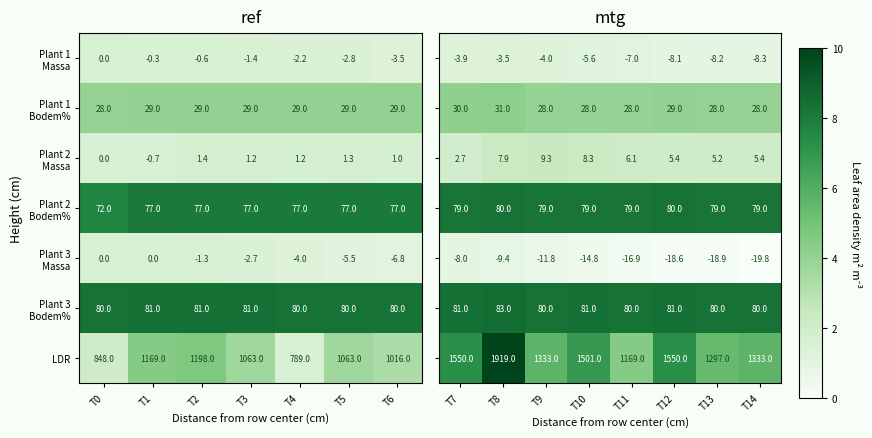

Is it true that LDR equals 1441.2 at T0?

False